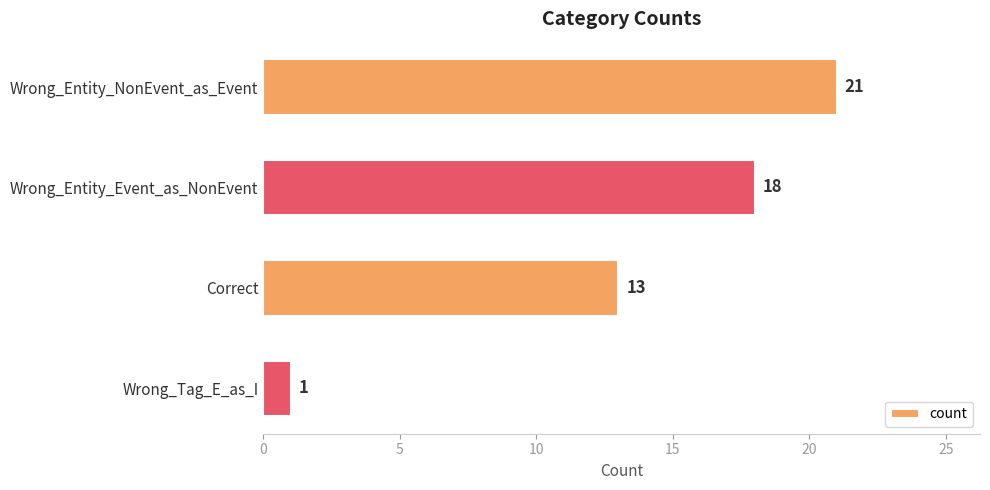

What is the sum of all values?

53